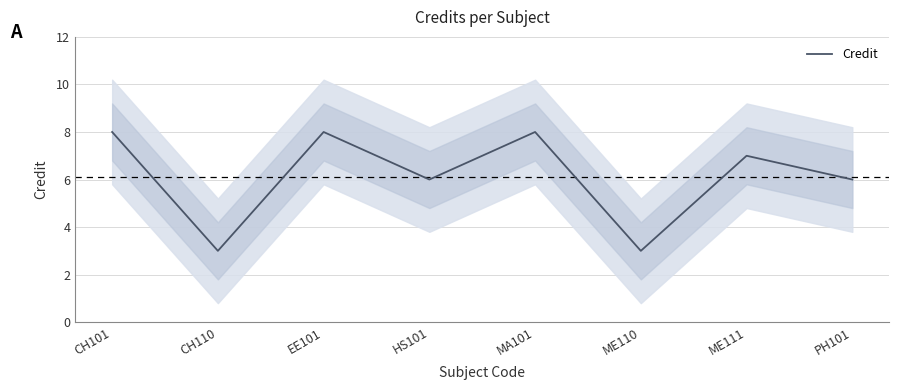

What is the value of the 3rd point from the left?

8